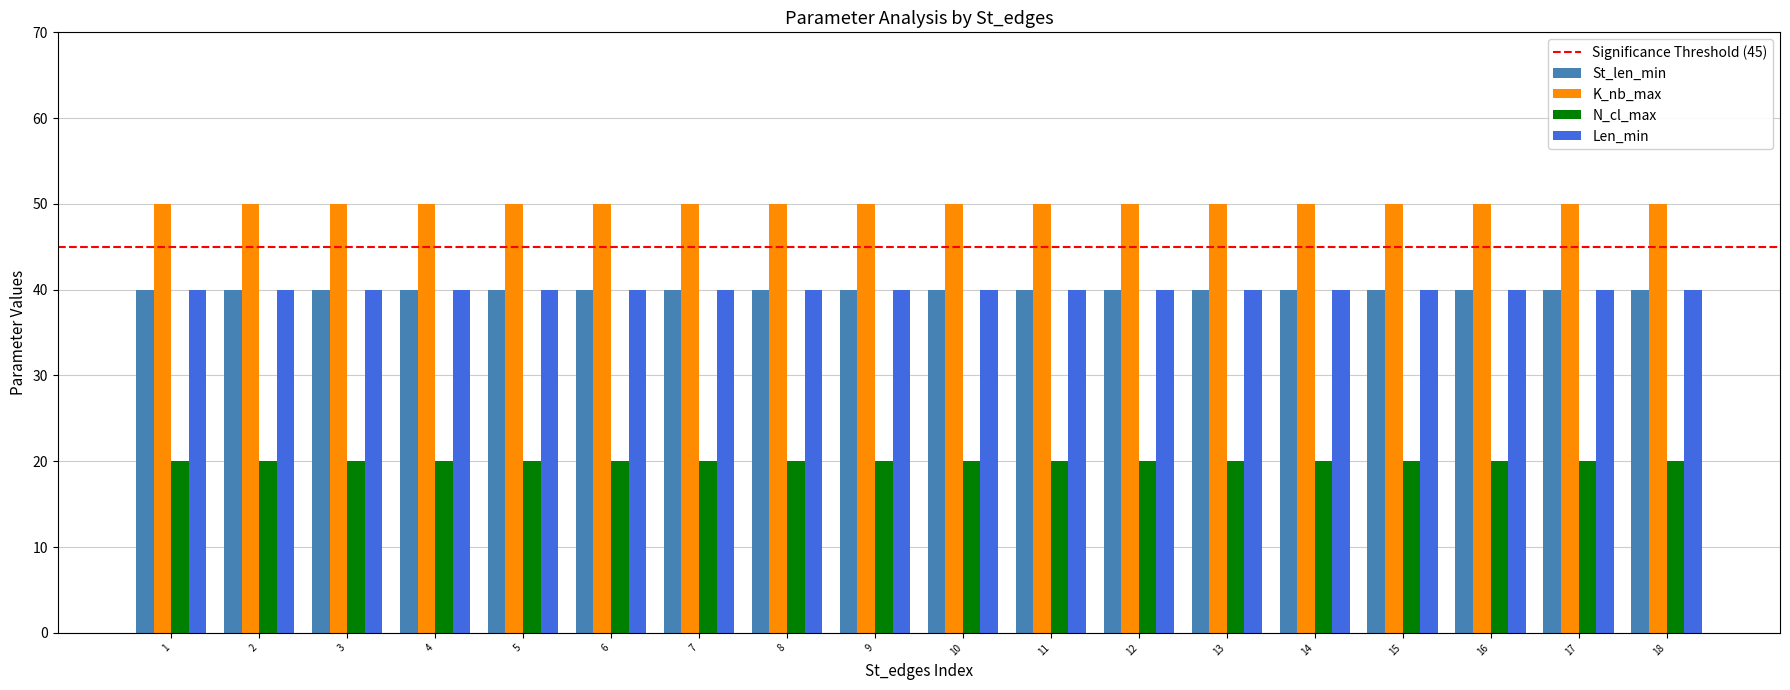

What is the minimum value shown in the chart?

20